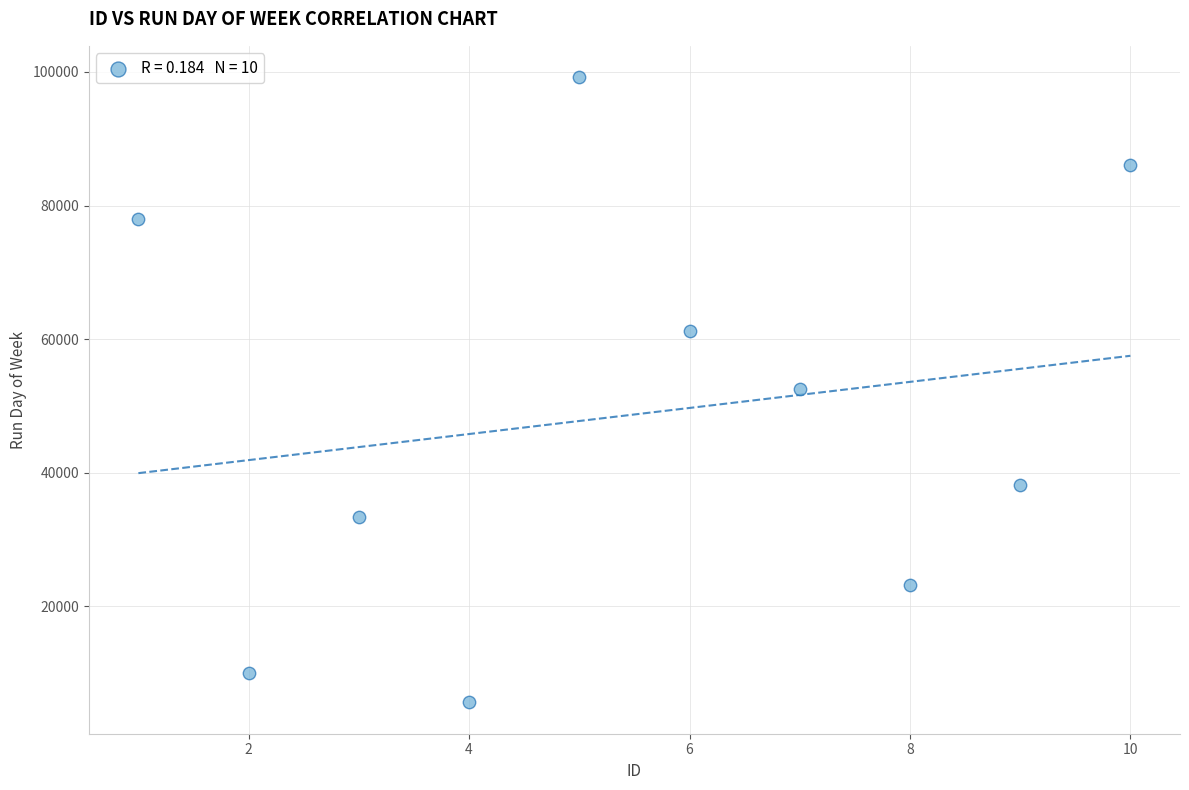

What is the range of Y values (max minus min)?

93580